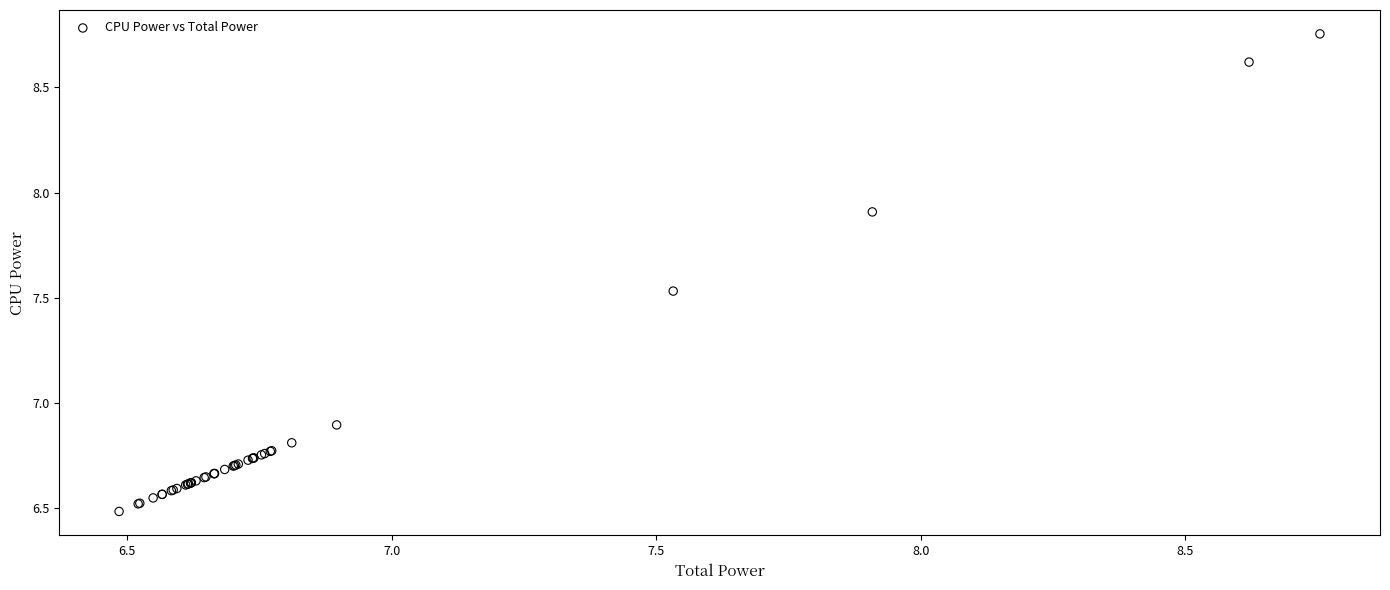

What Y value in the scatter plot is closest to 7?

6.9